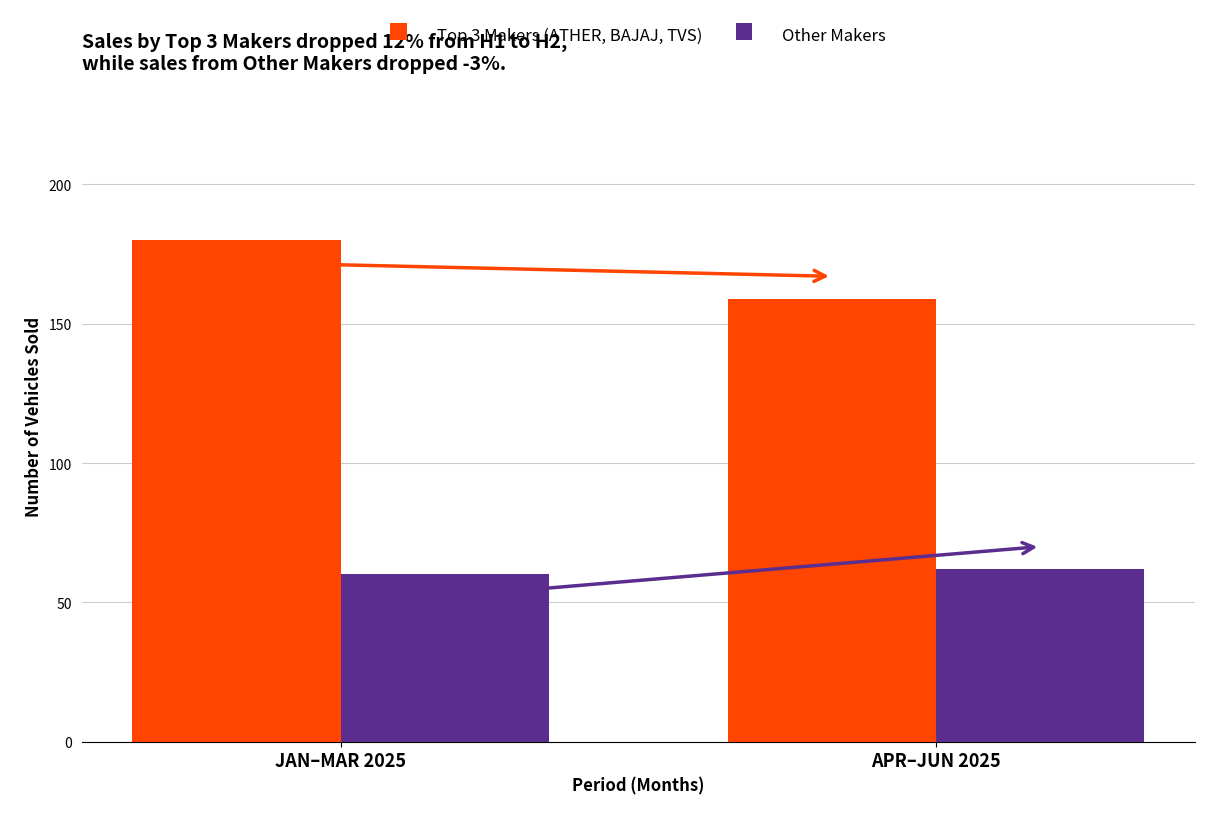

What is the sum of the Other Makers values at APR–JUN 2025 and JAN–MAR 2025?

122